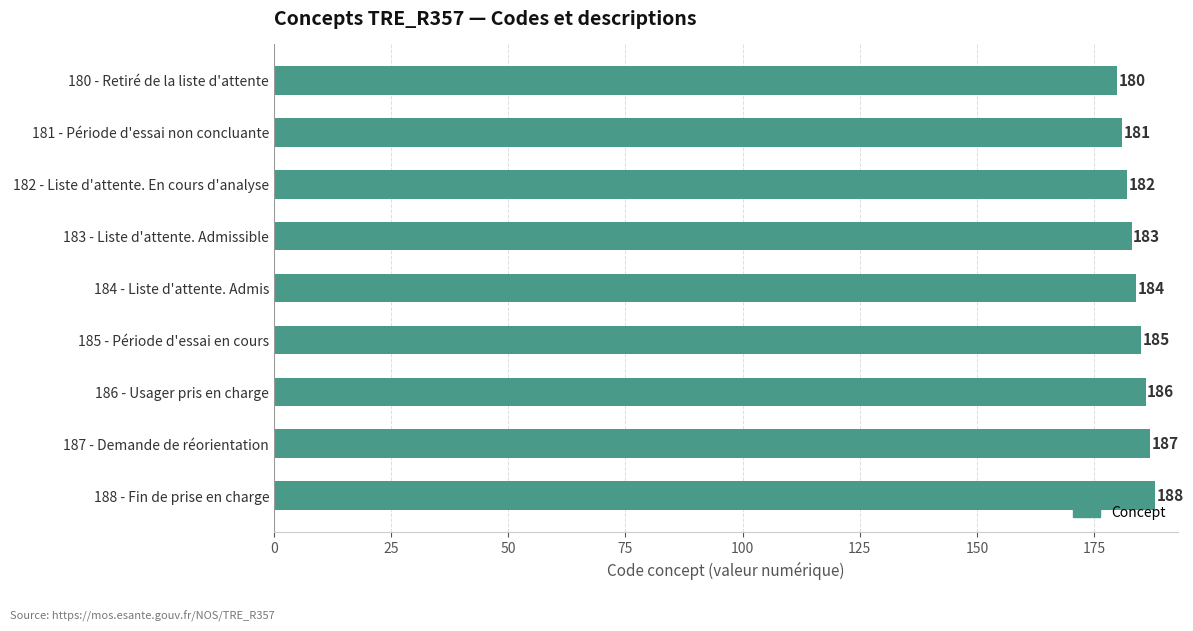

Reading top to bottom, what are all the values shown in this chart?

180 - Retiré de la liste d'attente=180	181 - Période d'essai non concluante=181	182 - Liste d'attente. En cours d'analyse=182	183 - Liste d'attente. Admissible=183	184 - Liste d'attente. Admis=184	185 - Période d'essai en cours=185	186 - Usager pris en charge=186	187 - Demande de réorientation=187	188 - Fin de prise en charge=188